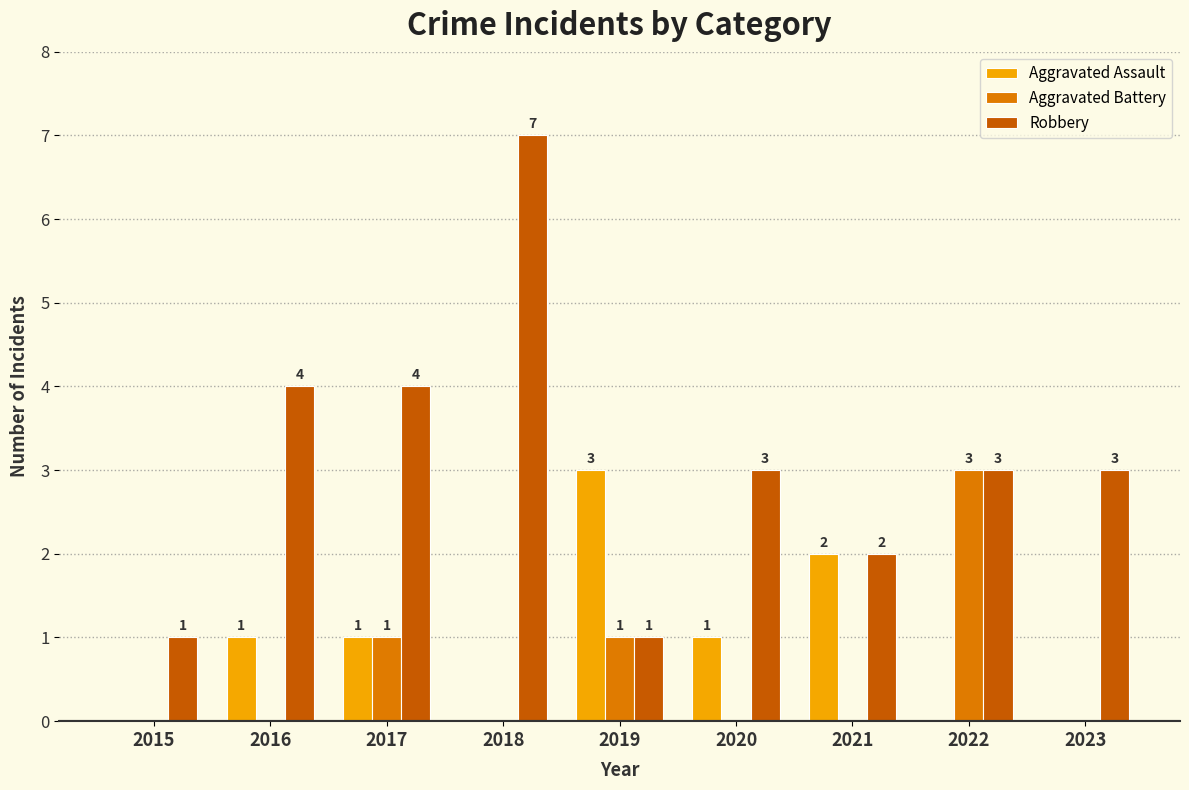

Between 2015 and 2022, which series saw the biggest shift?

Aggravated Battery